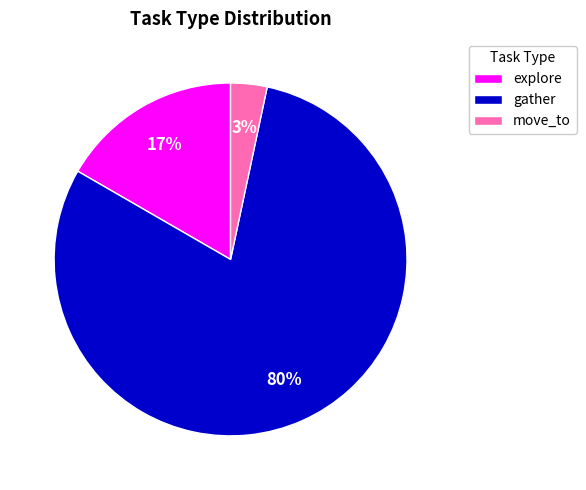

To the nearest percent, what is the difference between the largest and smallest slice percentages?

77%